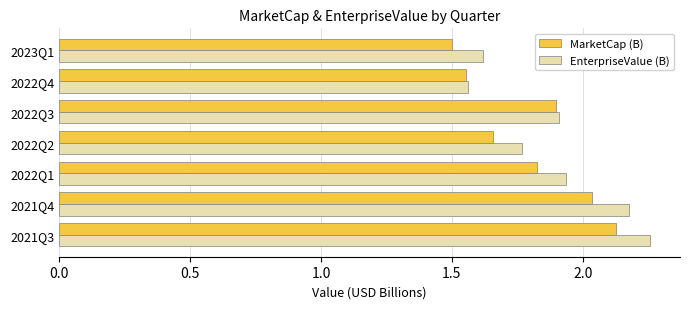

Which category has the lowest value in the MarketCap (B) series?

2023Q1